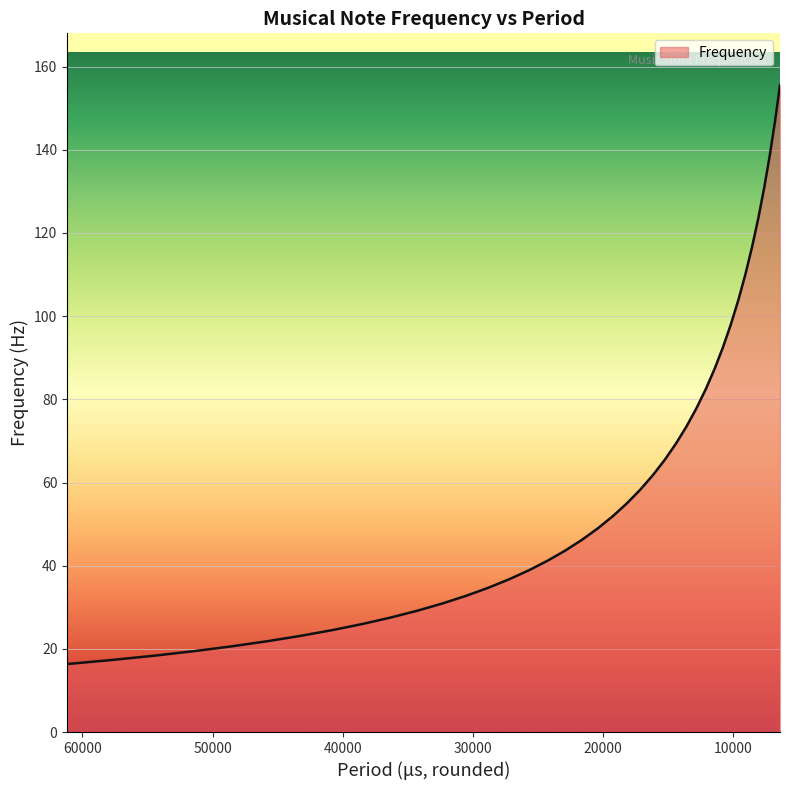

Rank the categories by value from highest to lowest.

6428, 6811, 7216, 7645, 8099, 8581, 9091, 9631, 10204, 10811, 11453, 12134, 12857, 13620, 14430, 15288, 16197, 17161, 18182, 19264, 20408, 21622, 22910, 24272, 25714, 27241, 28860, 30581, 32394, 34317, 36364, 38521, 40816, 43253, 45809, 48544, 51414, 54496, 57737, 61162